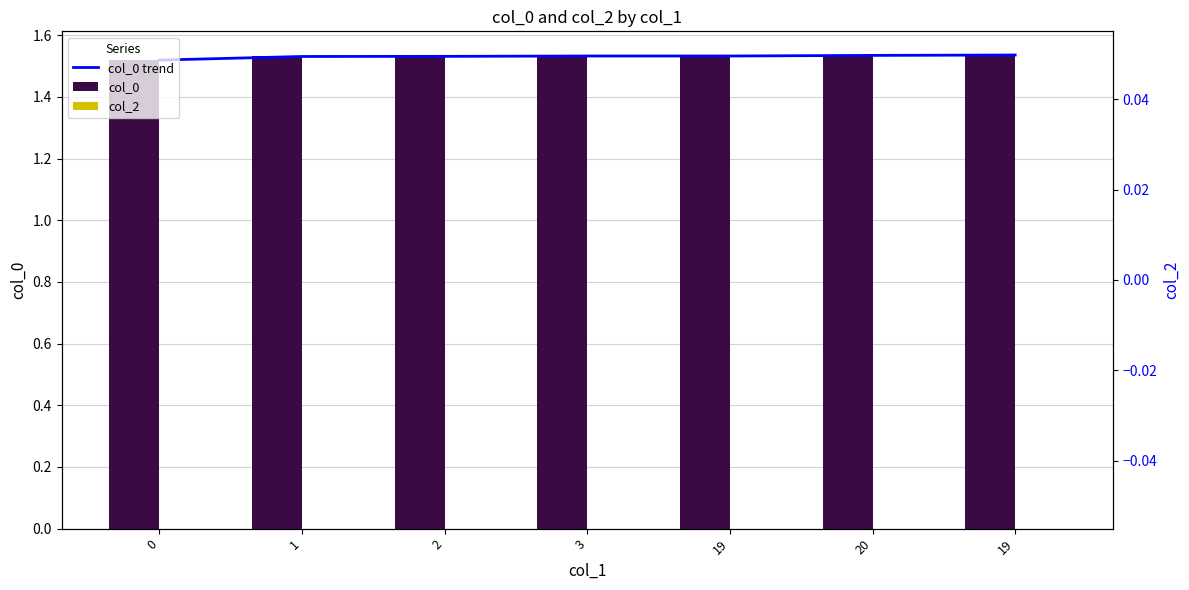

Does the chart contain stacked bars?

No